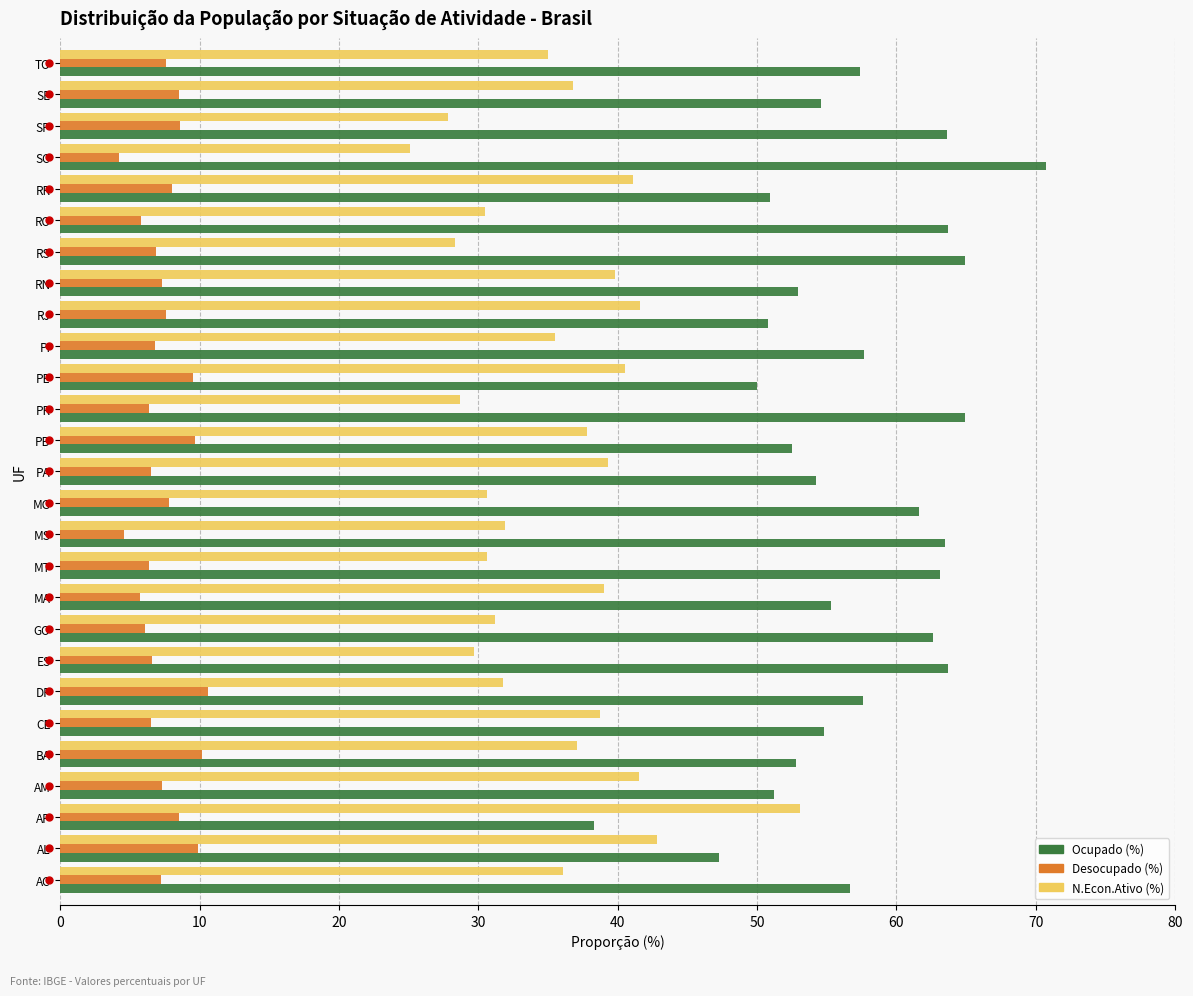

At MA, list the series in order from smallest to largest.

Desocupado (%), N.Econ.Ativo (%), Ocupado (%)